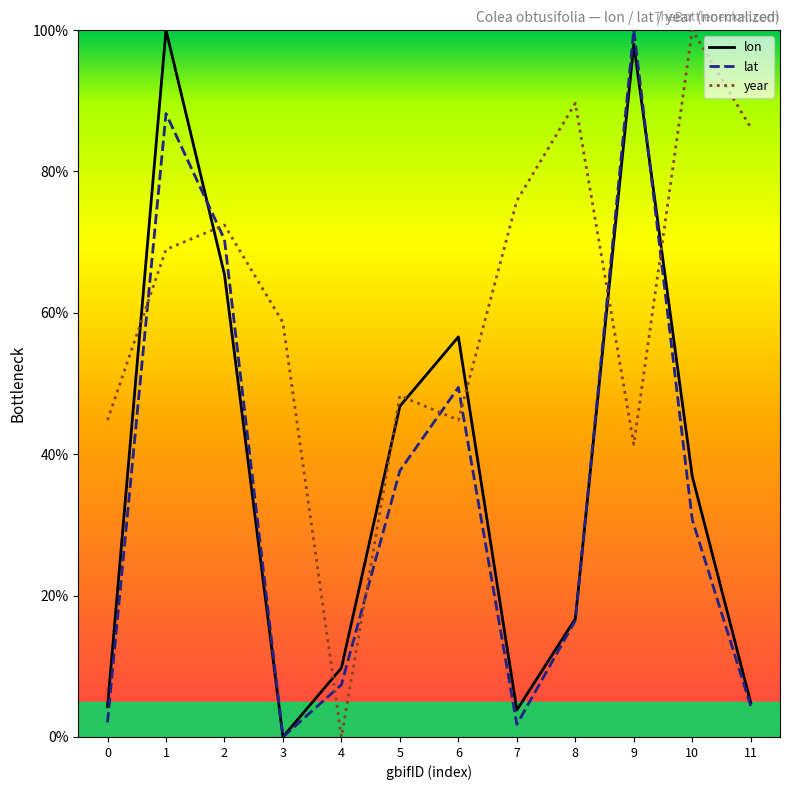

What is the difference between the second highest and minimum values in the lat series?

88.2